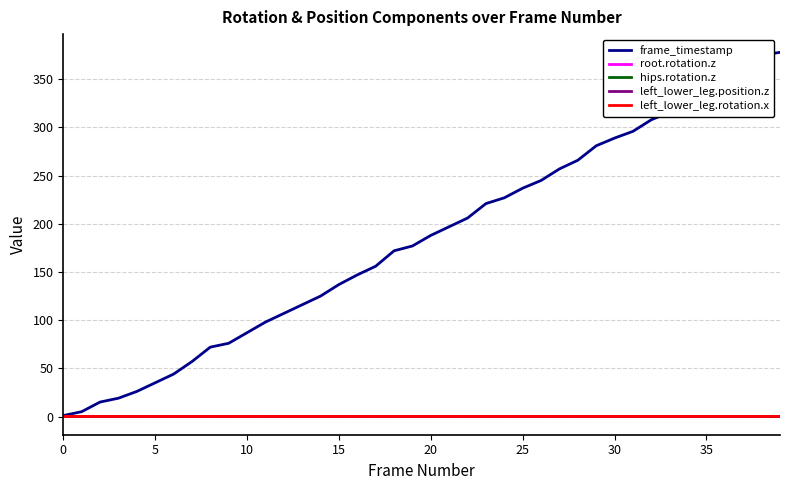

Does the chart display data point markers on the line(s)?

No